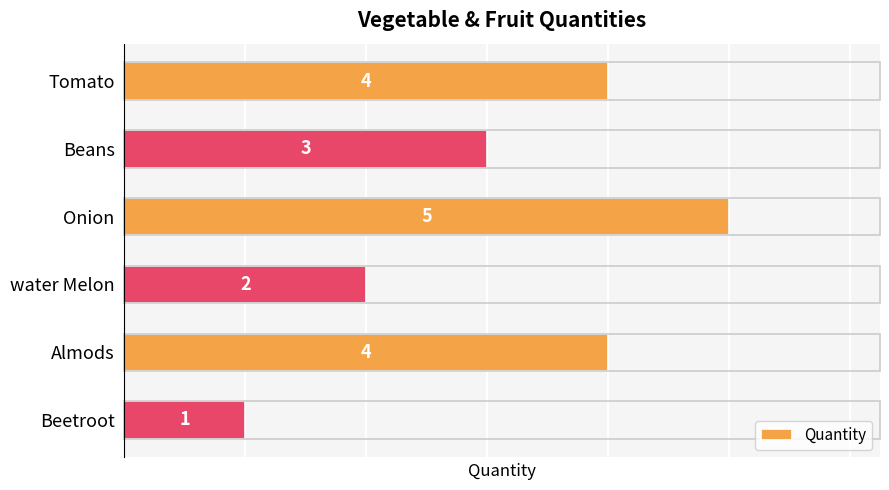

What is the value of the 4th bar from the top?

2